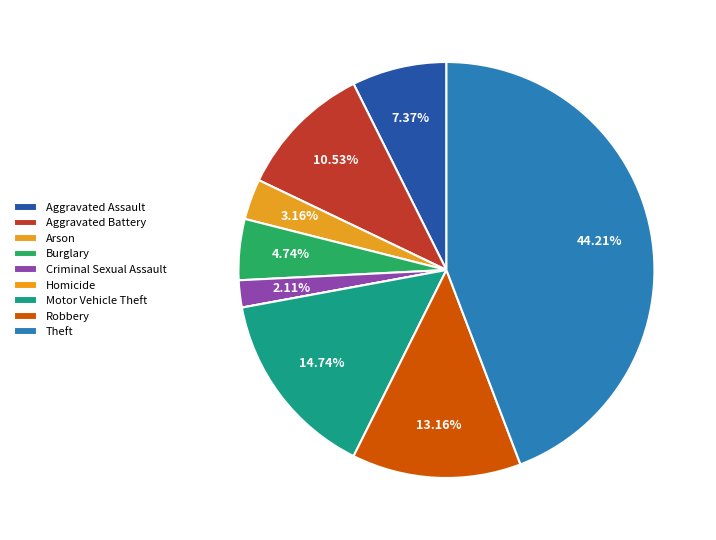

What is the total percentage of Aggravated Assault and Homicide?

7.4%